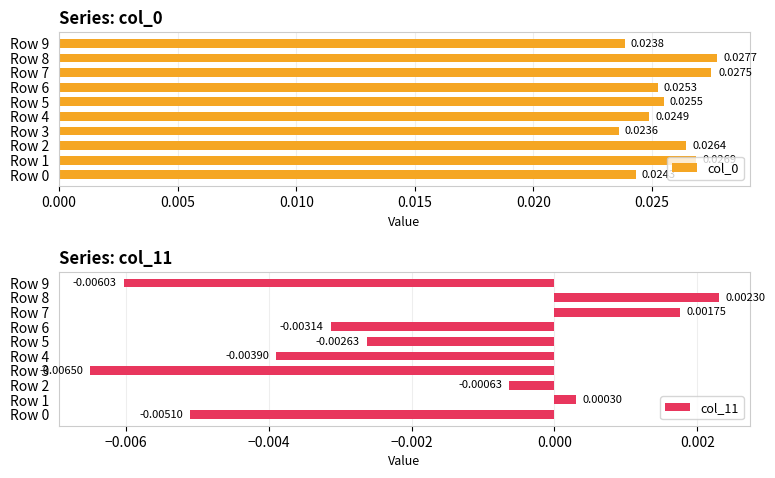

True or false: col_11 has a value of -0.0 at Row 3.

False